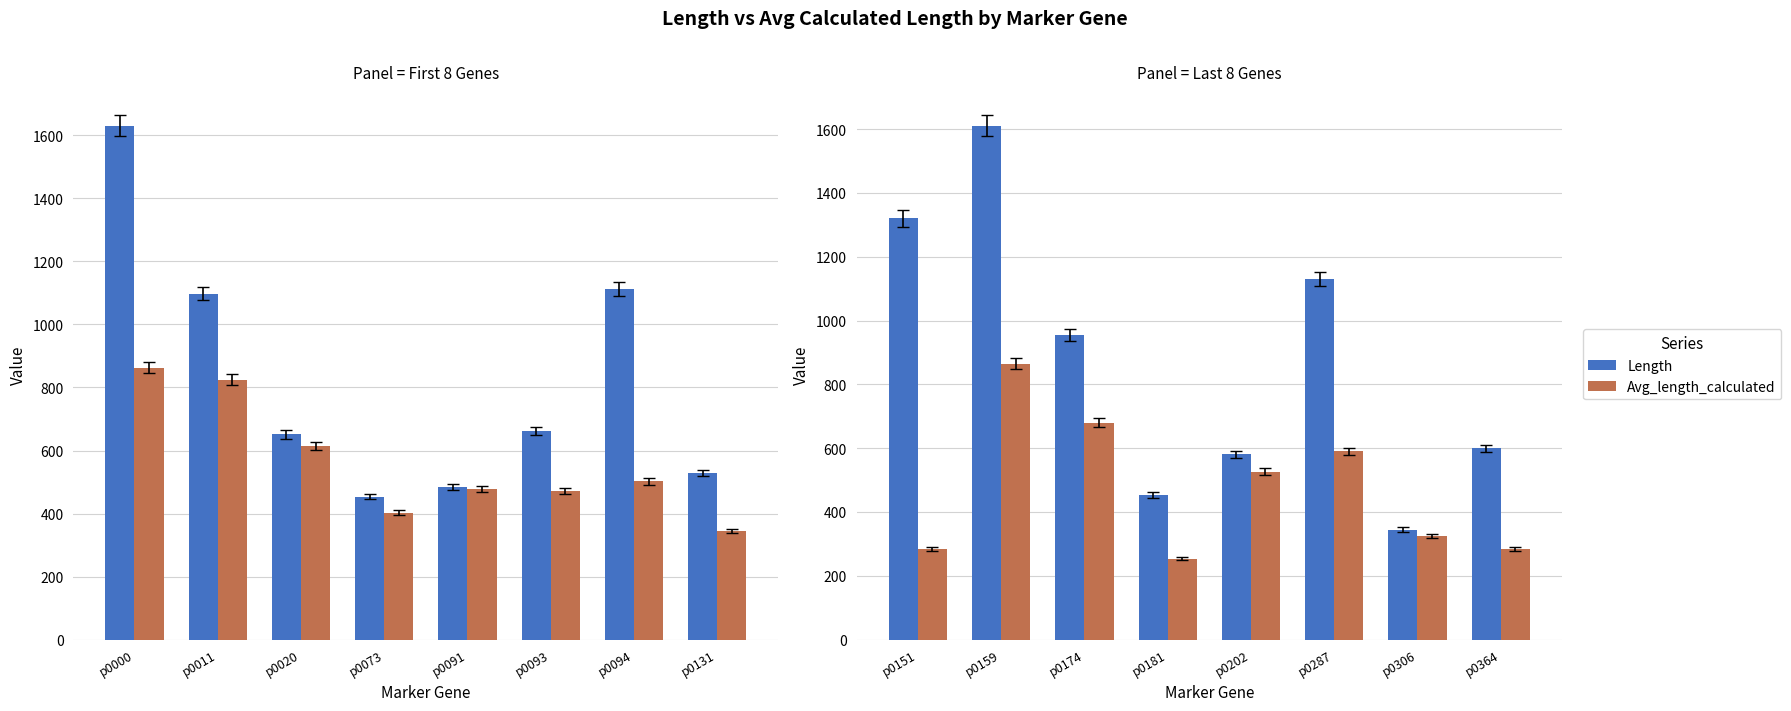

Which series has the largest total across all categories?

Length